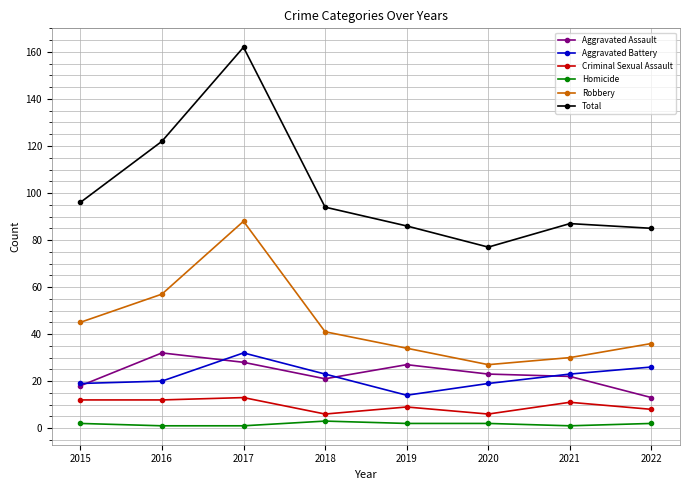

True or false: Aggravated Battery has more than 1 interior local peaks.

False